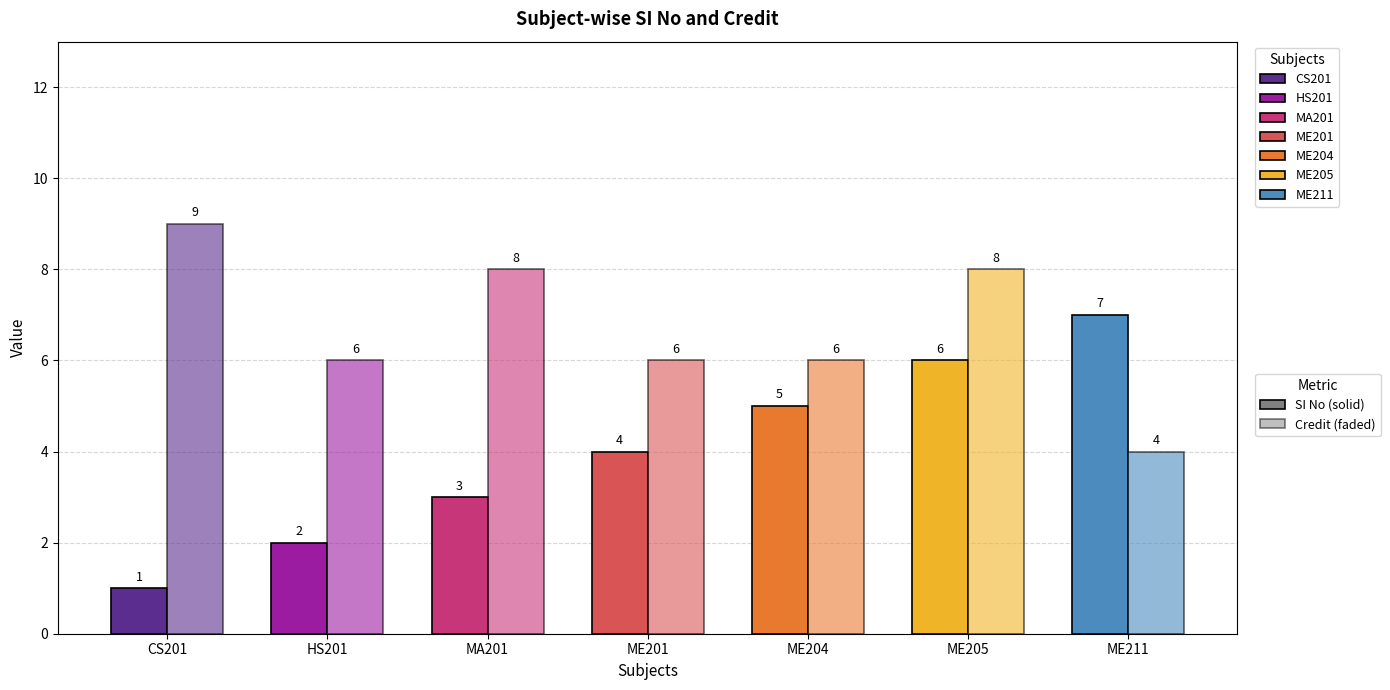

Count the Credit values in the range 6 to 8.

5